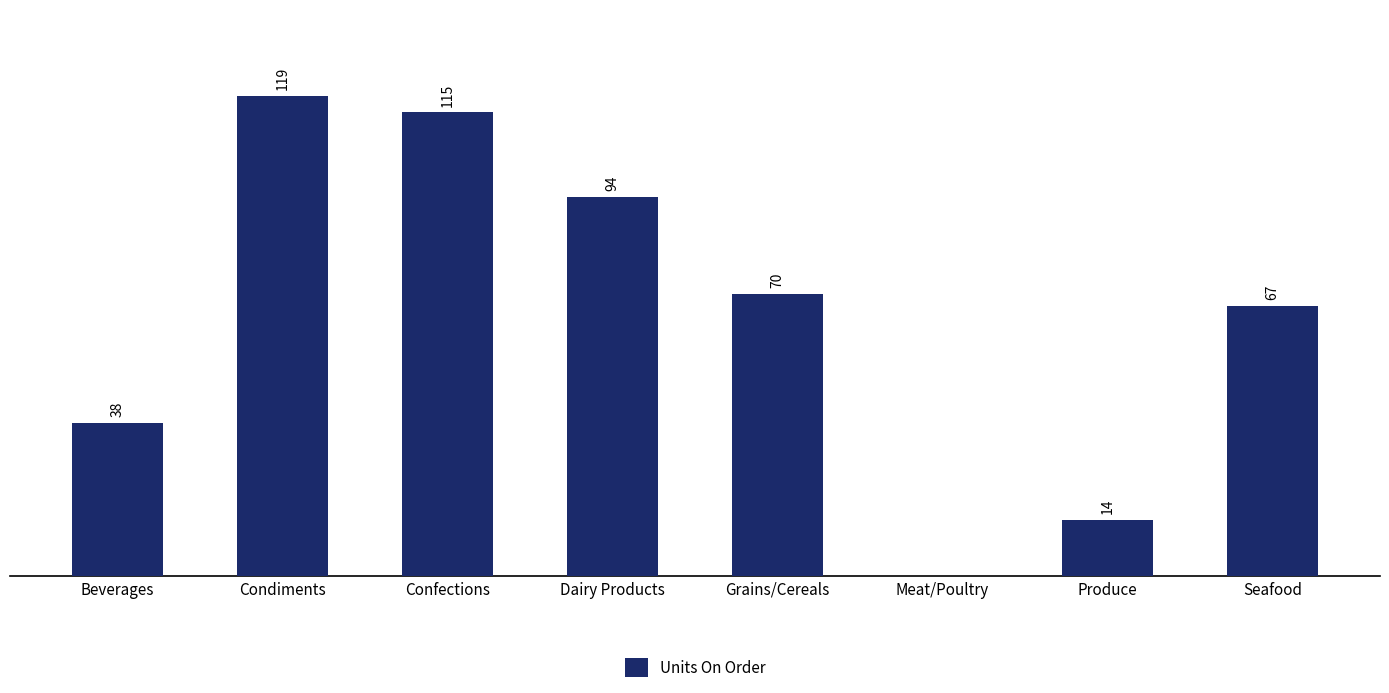

At which label does the data first exceed 70?

Condiments